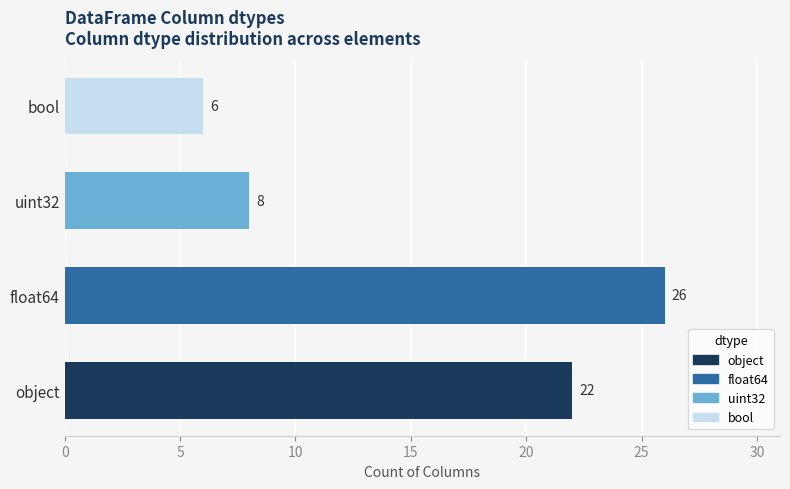

Reading left to right, what are all the values shown in this chart?

object=22	float64=26	uint32=8	bool=6